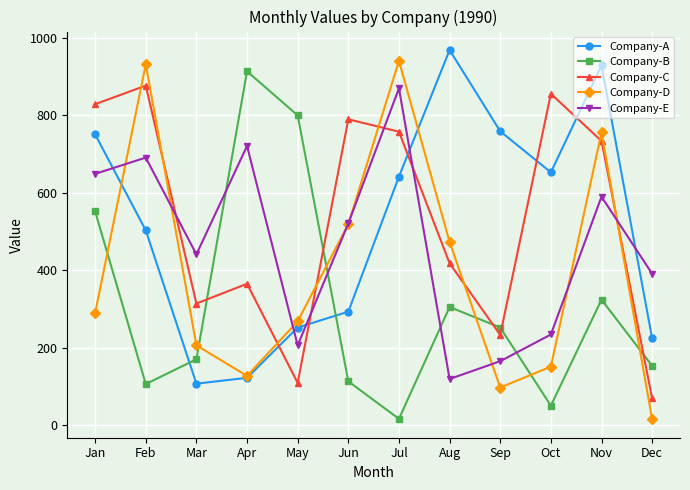

How many data points in Company-C are less than 734?

6